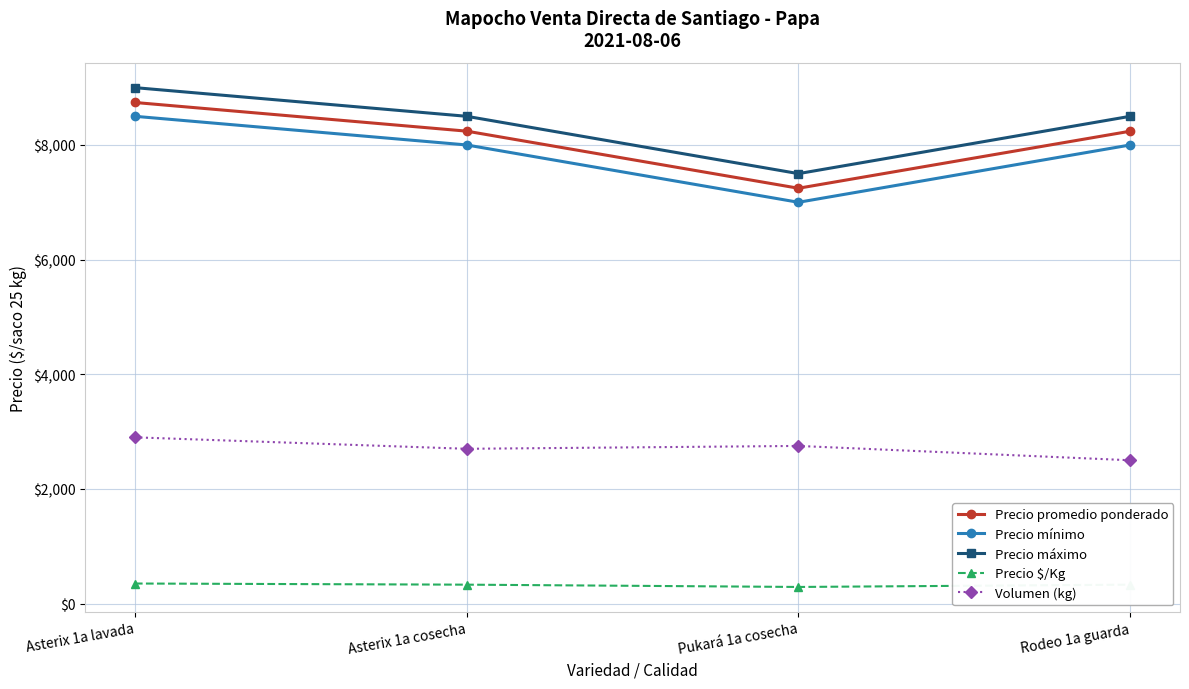

True or false: Precio promedio ponderado and Precio máximo cross at least once.

False